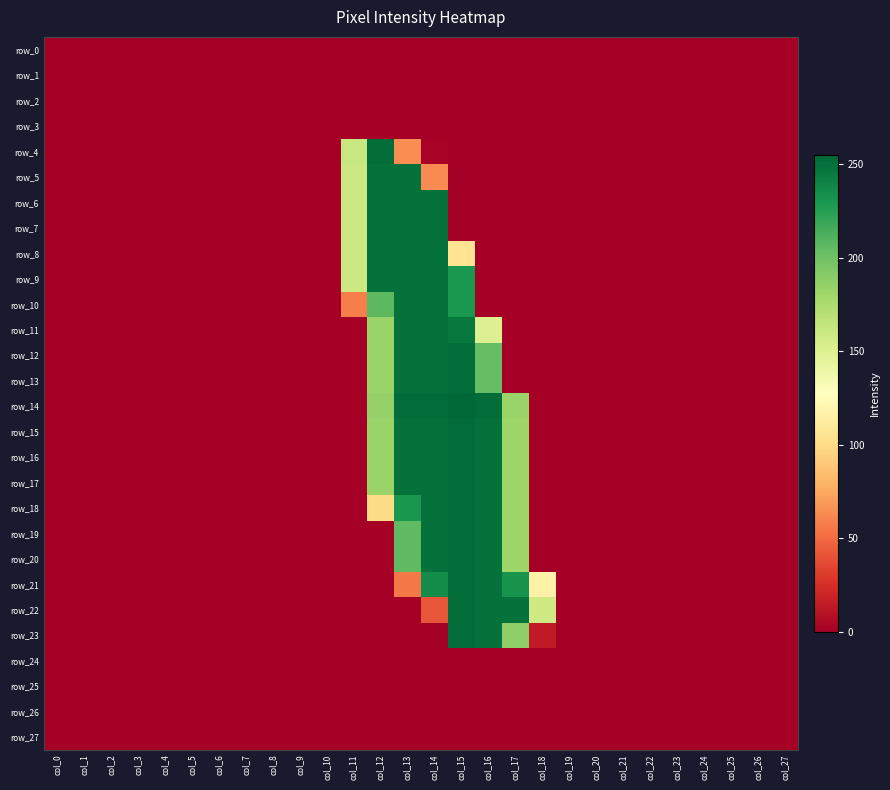

The value of row_5 at col_25 is -118. True or false?

False